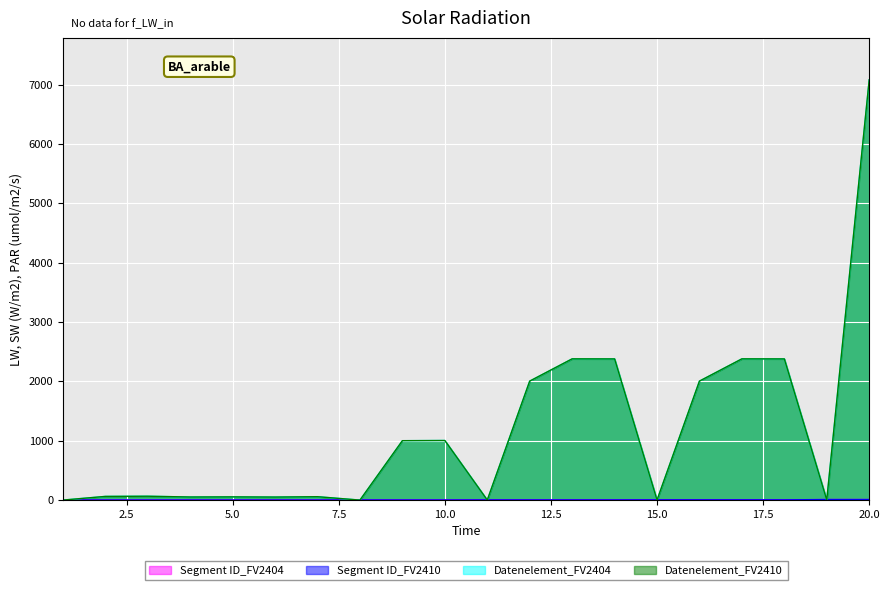

What is the average value of the Datenelement_FV2404 series?

1148